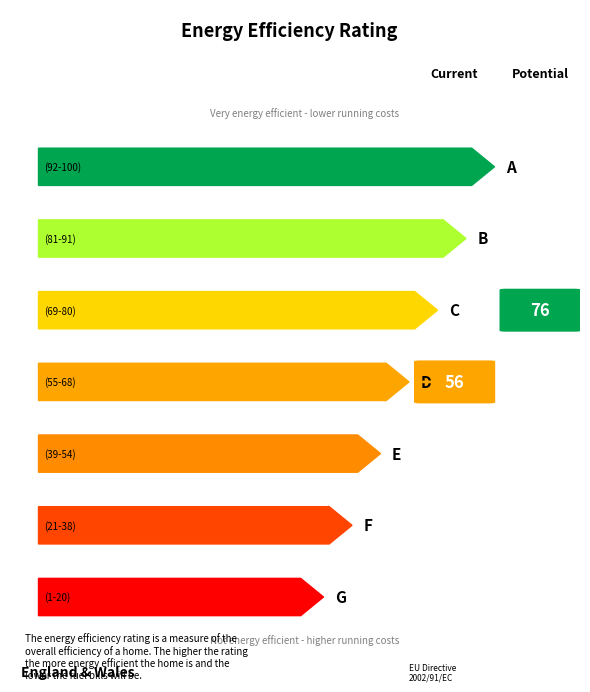

Is this an area chart (filled region under the line)?

No